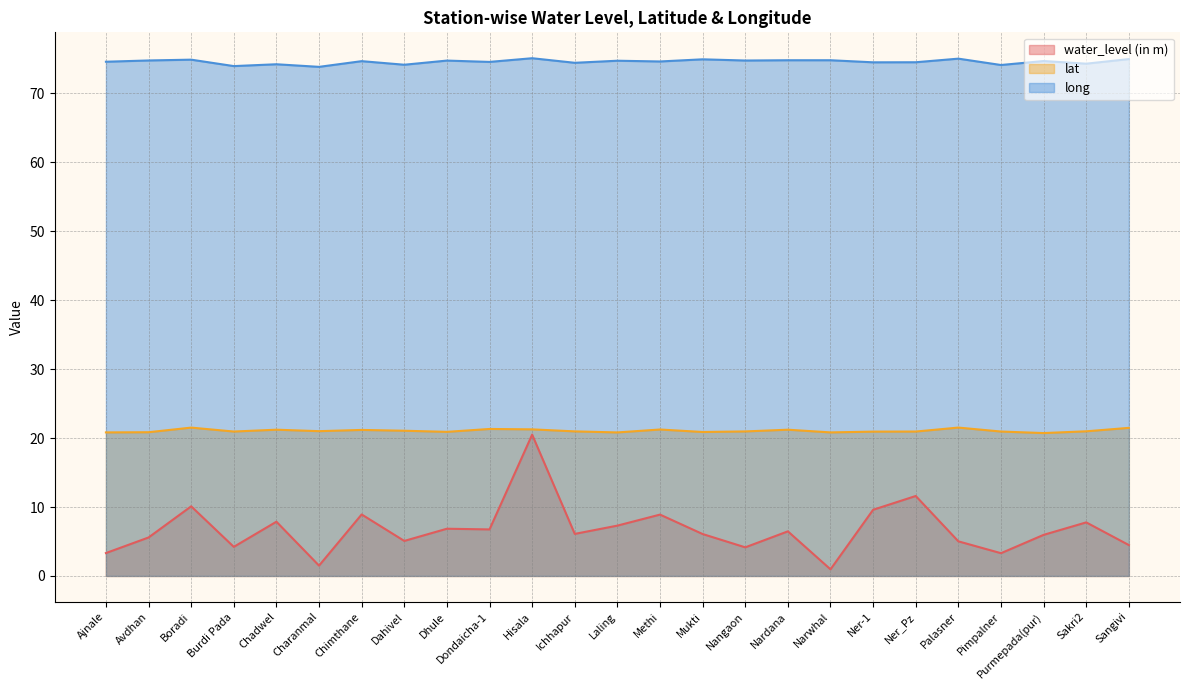

Which series has the largest total across all categories?

long